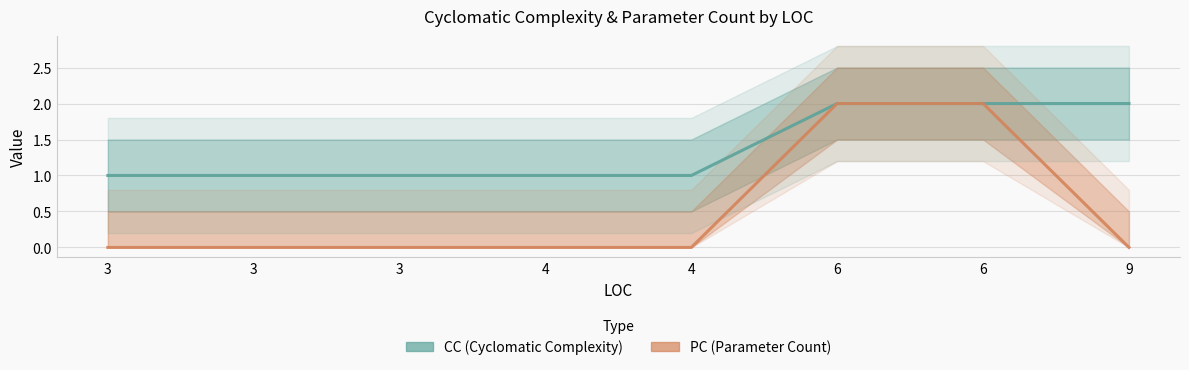

True or false: PC and CC cross at least once.

False